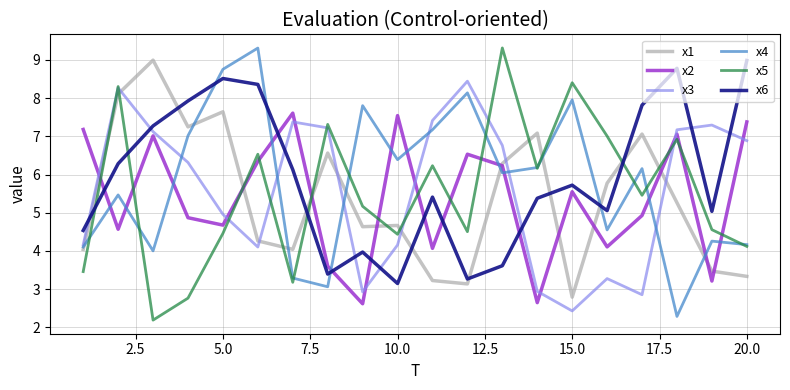

What is the minimum value for x1?

2.8